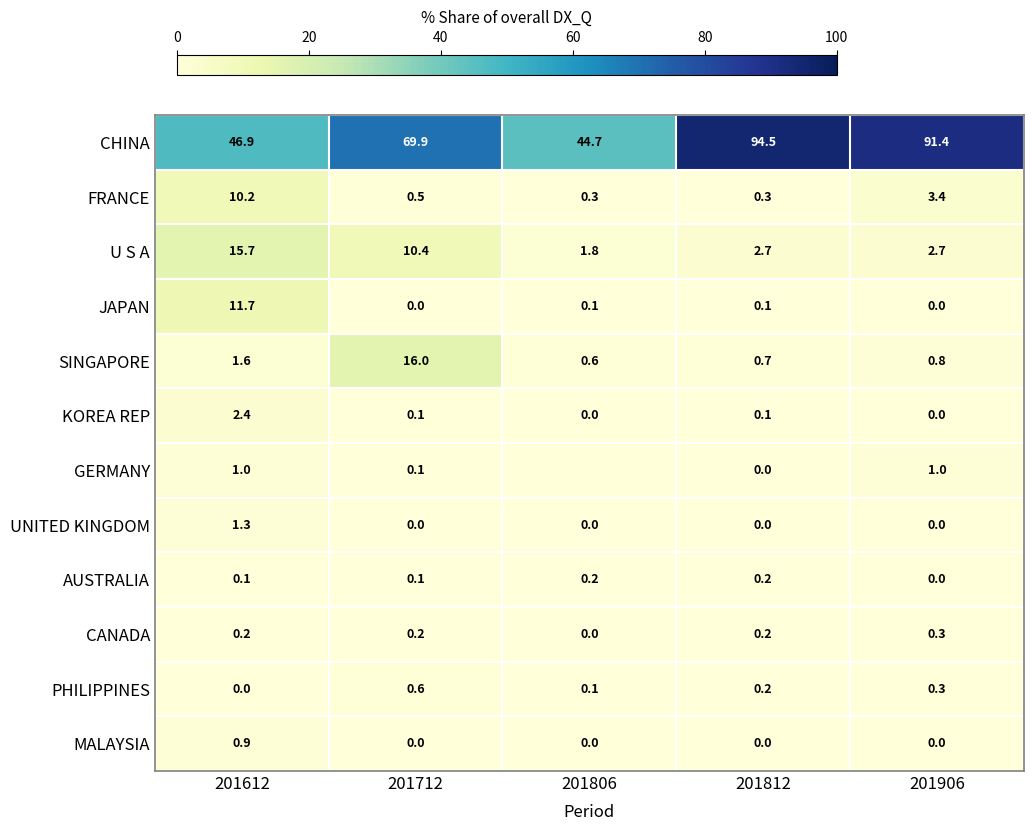

What is the difference between the second highest and second lowest values in the SINGAPORE series?

0.9